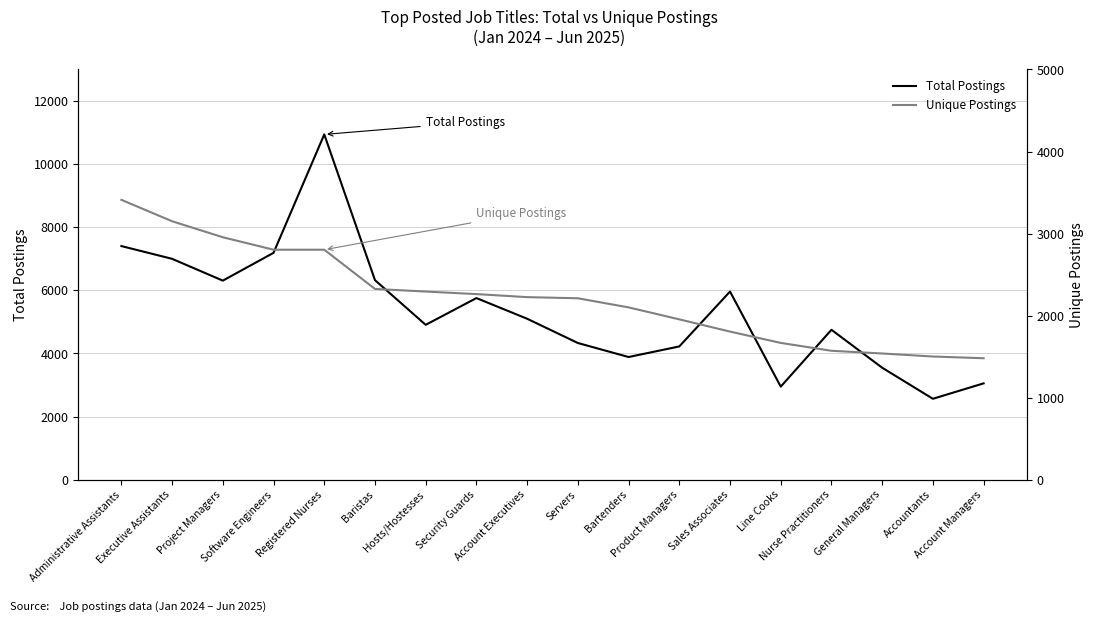

Which series has the largest total across all categories?

Total Postings